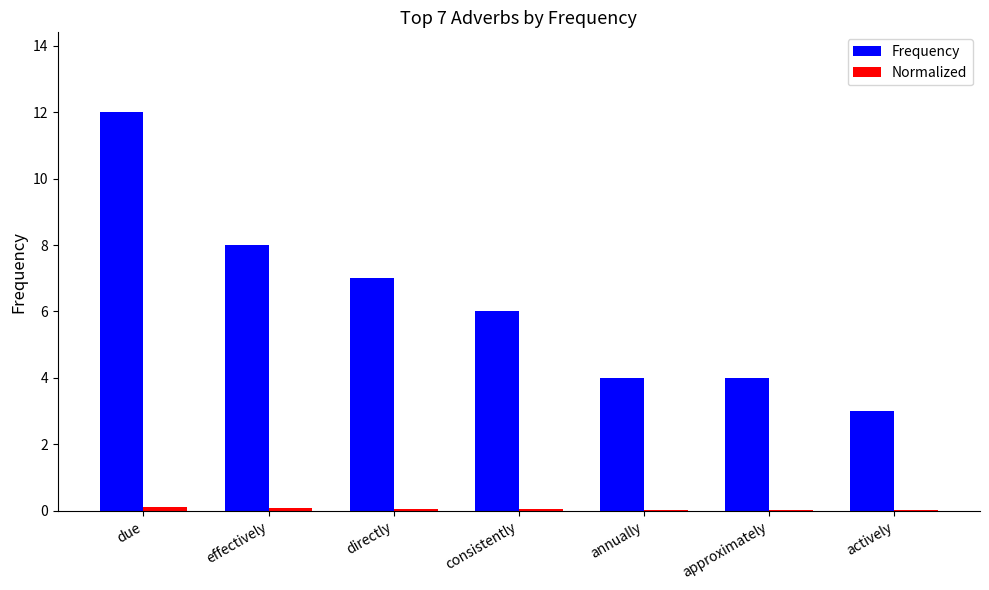

Which series changed the most between directly and annually?

Frequency